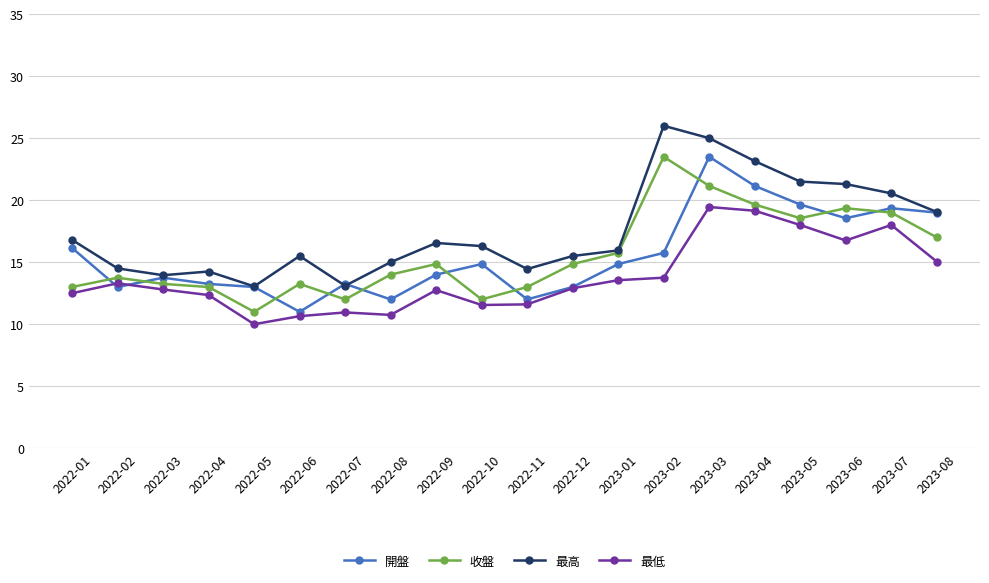

The value of 收盤 at 2022-03 is 13.2. True or false?

True